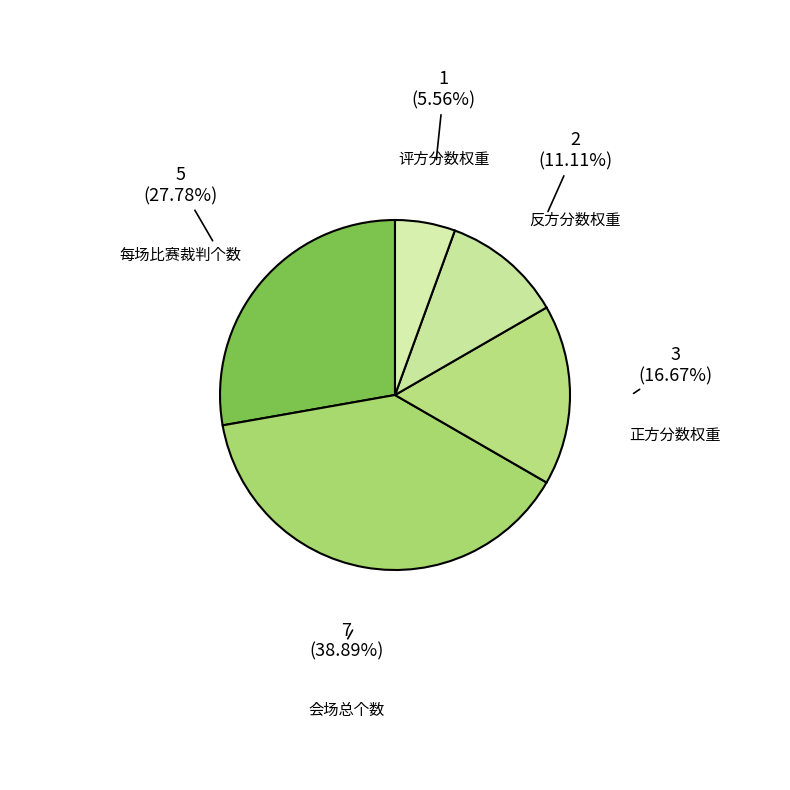

What is the total percentage of 反方分数权重 and 评方分数权重?

16.7%